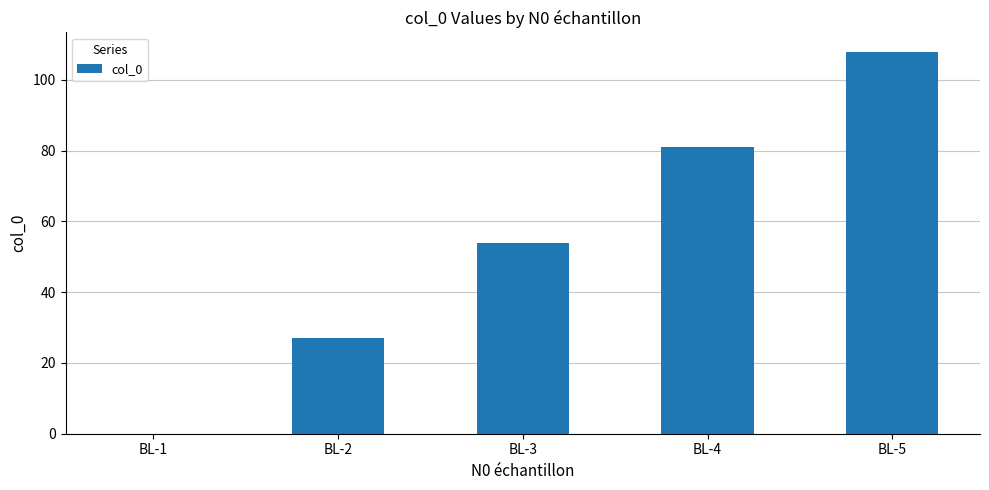

What is the change in value from BL-1 to BL-2?

+27